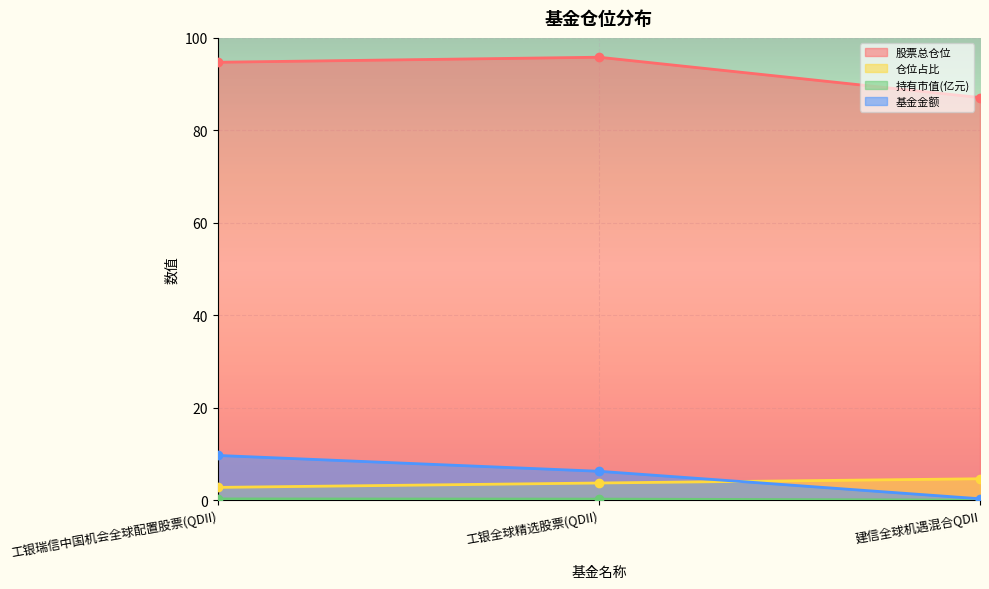

At how many categories does at least one series exceed 91?

2